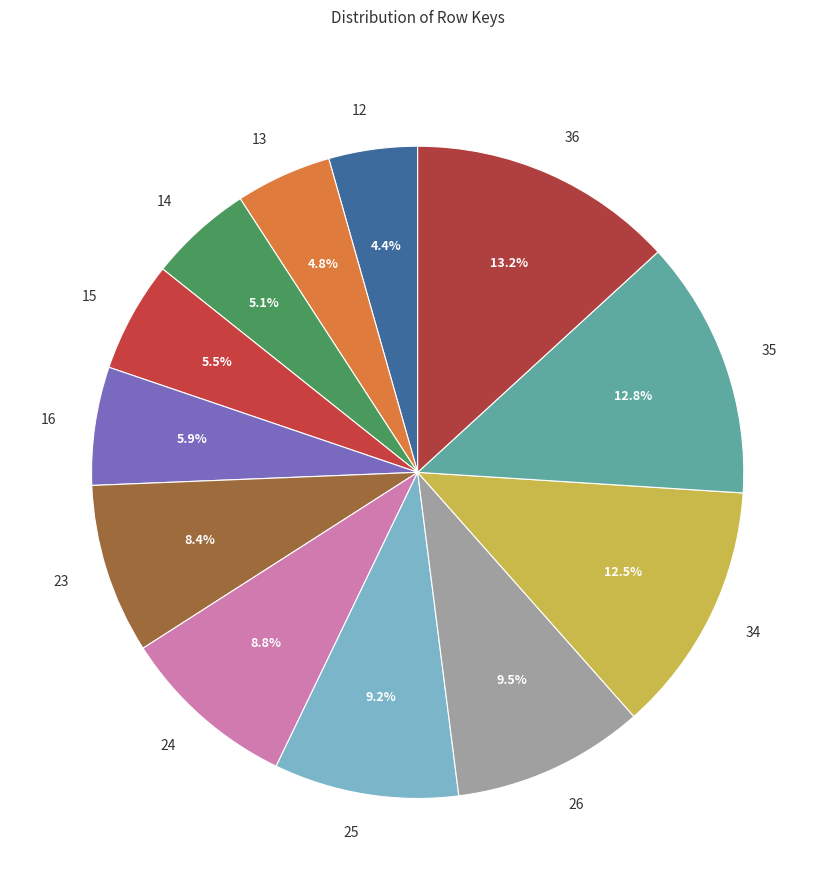

How much of the chart is everything except 35?

87.2%